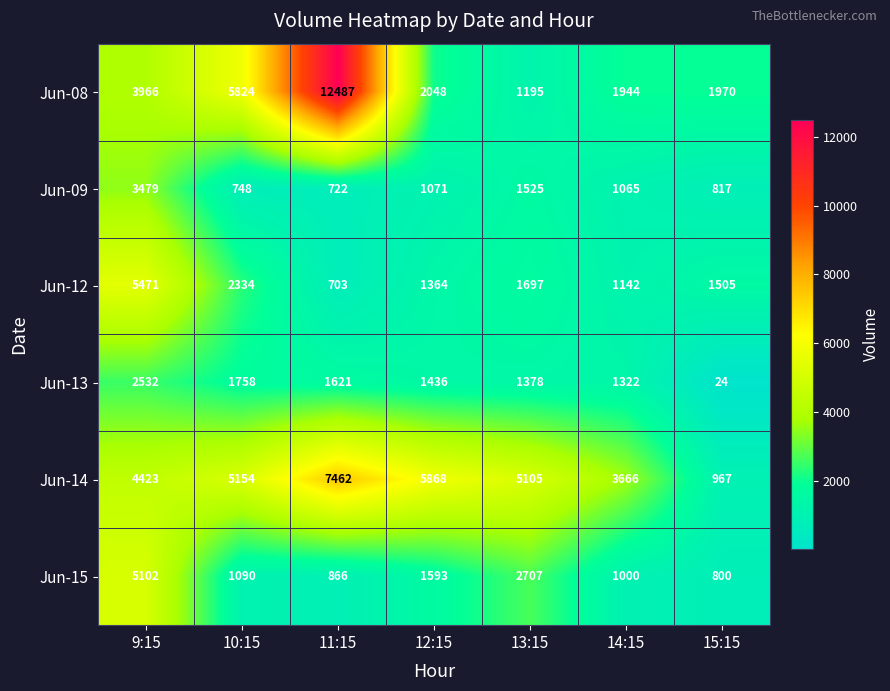

Where is Jun-13 nearest to the value 1278?

14:15